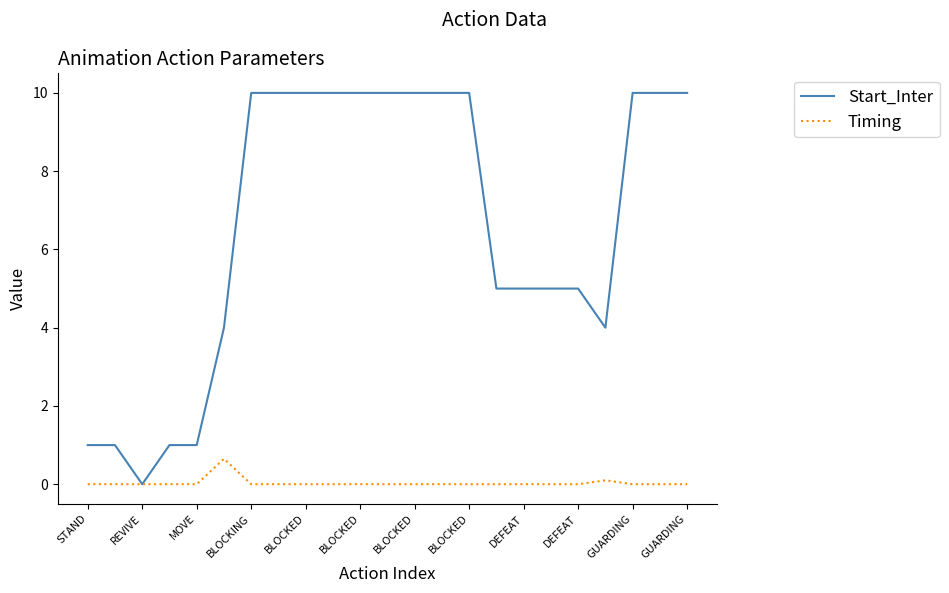

What is the difference between the maximum and minimum values in the Timing series?

0.7